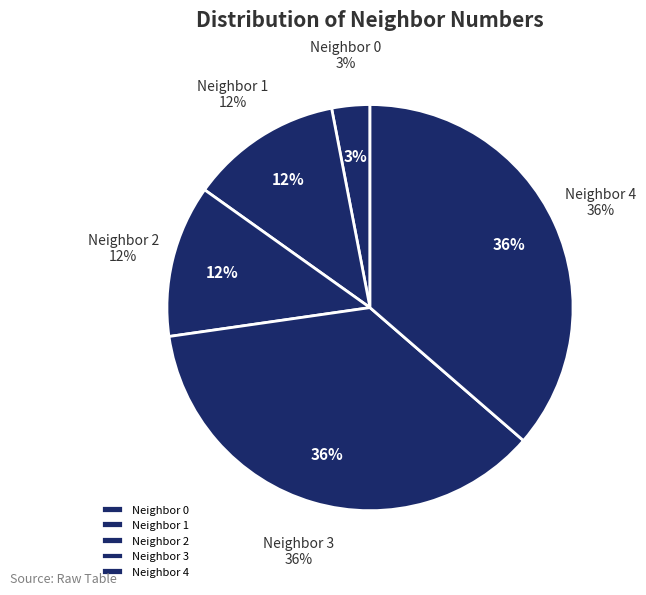

What is the largest slice in the pie chart?

3